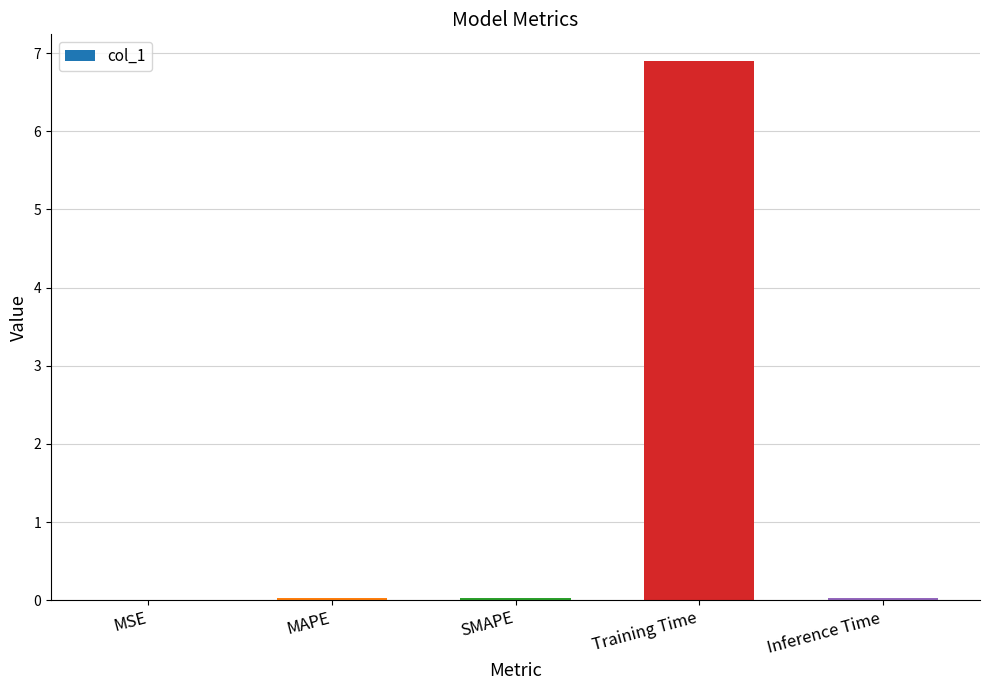

What is the greatest value displayed?

6.9